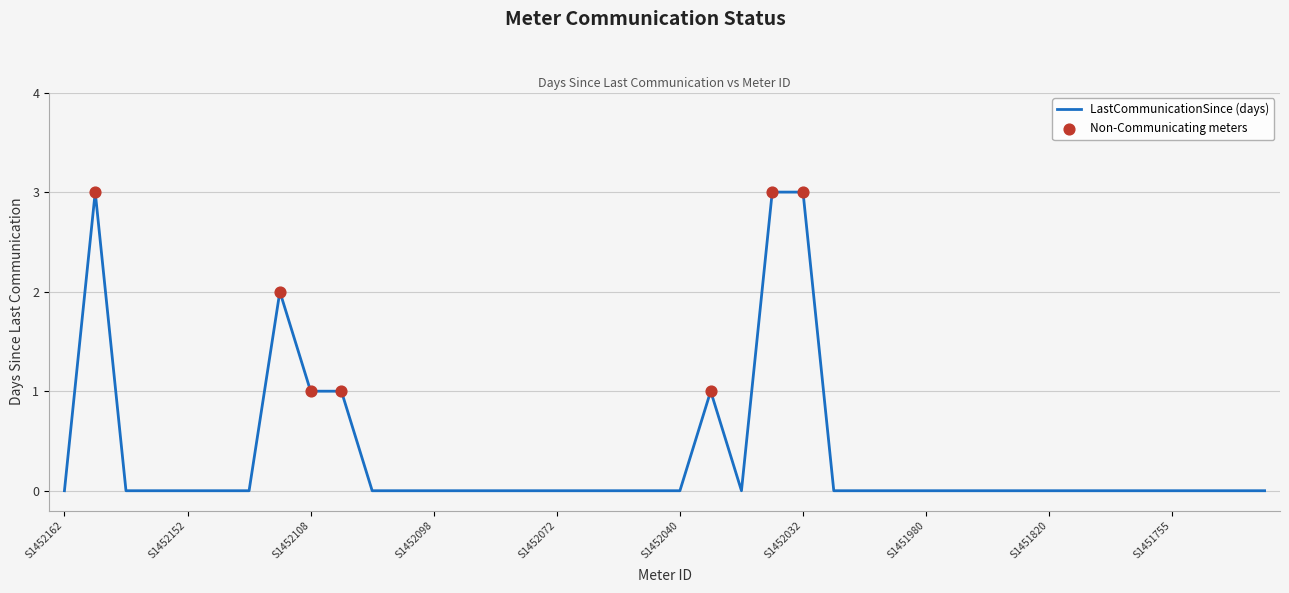

What is the greatest value displayed?

3